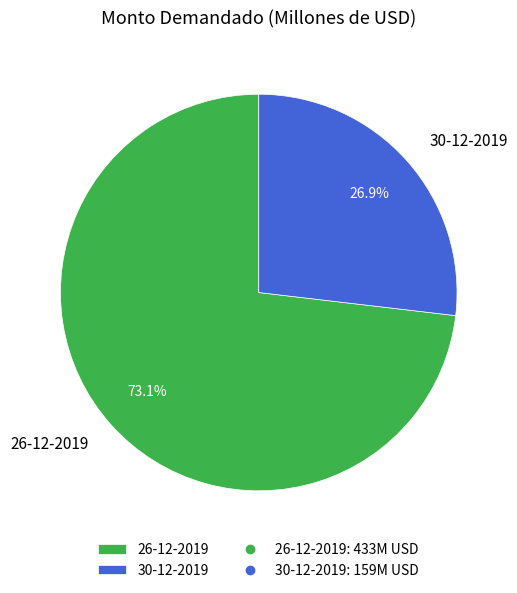

The 26-12-2019 slice represents 85% of the pie. True or false?

False